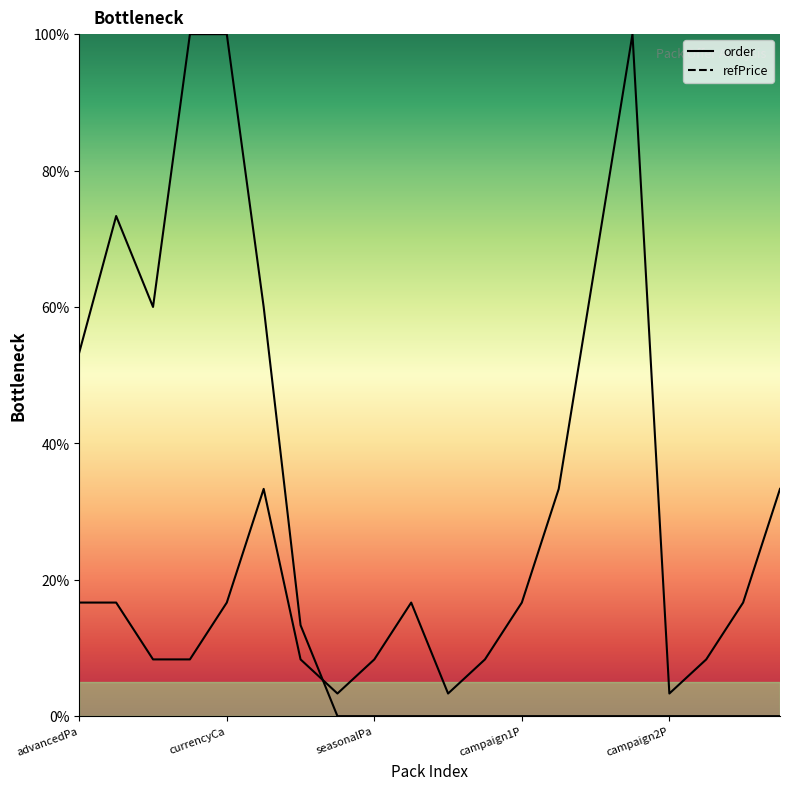

How many values in the order series exceed 0?

7